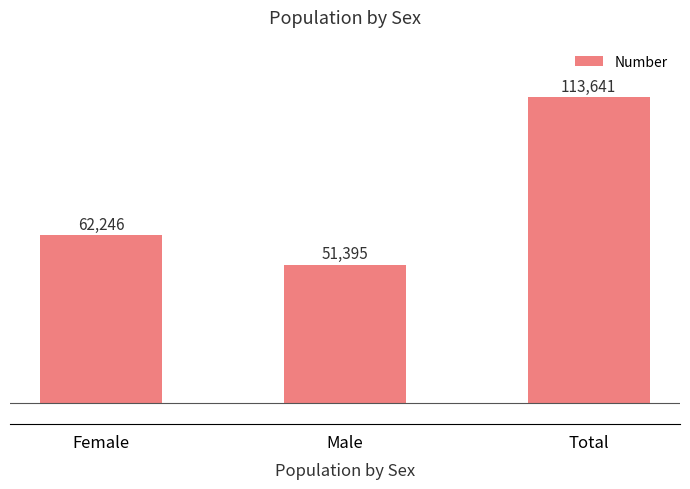

List the labels in order of value, largest first.

Total, Female, Male